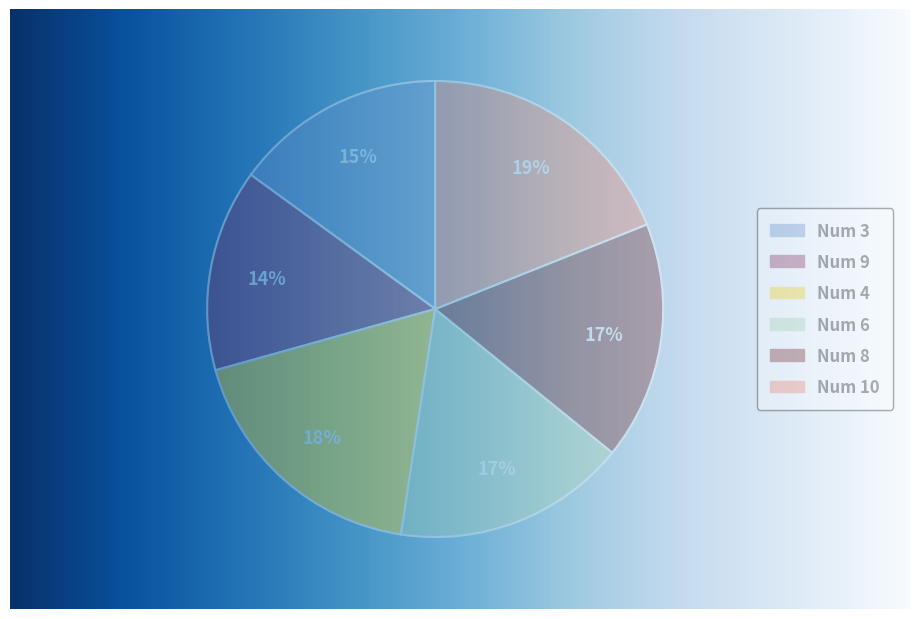

How many segments does this pie chart have?

6